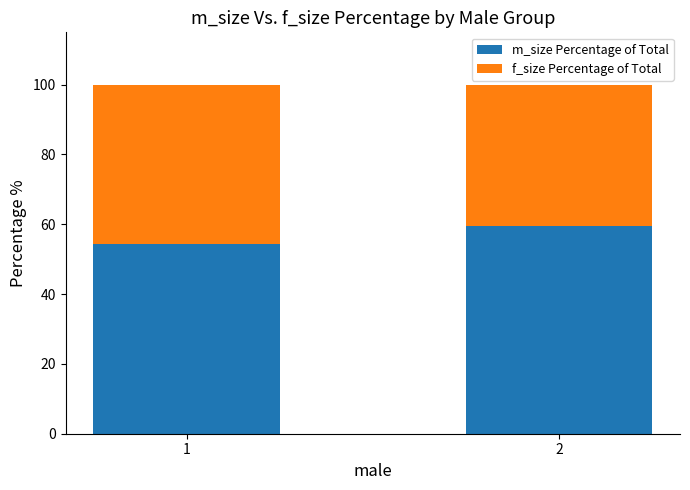

What are all the series names shown in the legend?

m_size Percentage of Total, f_size Percentage of Total